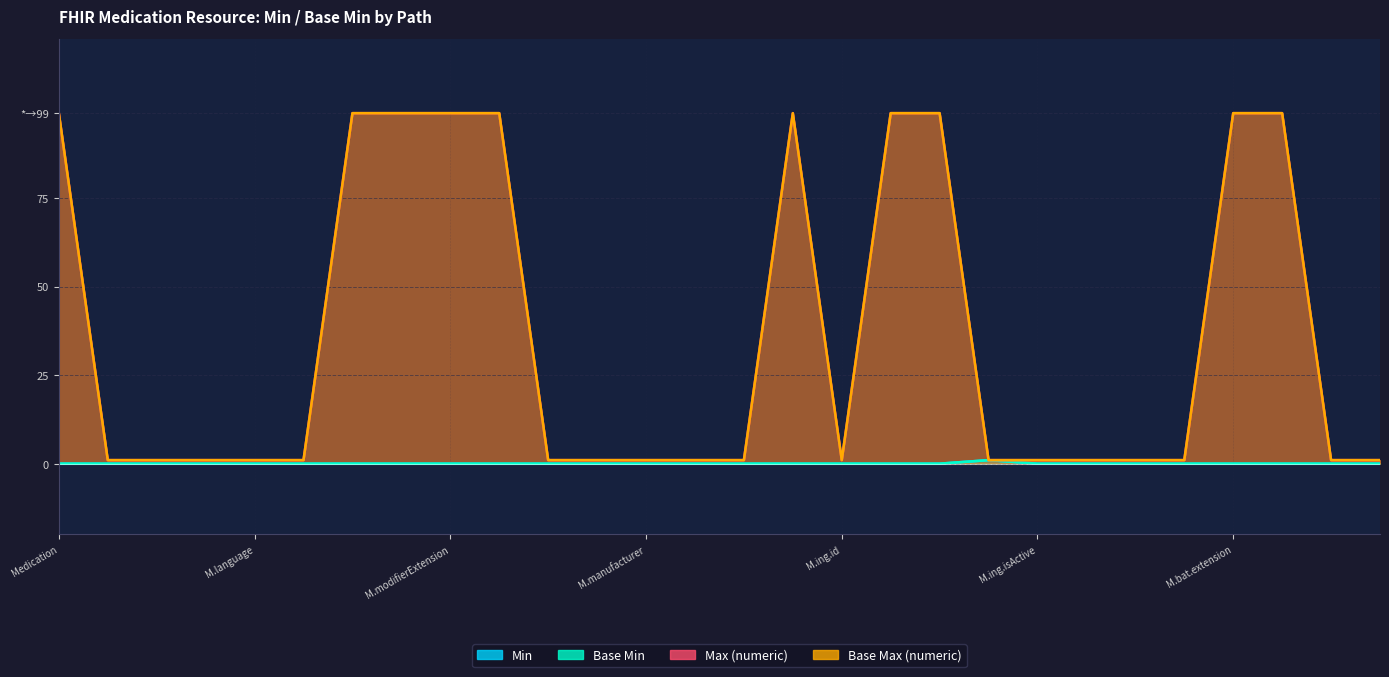

Reading right to left, extract all data points from this chart.

Min: 0	0	0	0	0	0	0	0	1	0	0	0	0	0	0	0	0	0	0	0	0	0	0	0	0	0	0	0
Base Min: 0	0	0	0	0	0	0	0	1	0	0	0	0	0	0	0	0	0	0	0	0	0	0	0	0	0	0	0
Max (numeric): 1	1	99	99	1	1	1	1	1	99	99	1	99	1	1	1	1	1	99	99	99	99	1	1	1	1	1	99
Base Max (numeric): 1	1	99	99	1	1	1	1	1	99	99	1	99	1	1	1	1	1	99	99	99	99	1	1	1	1	1	99